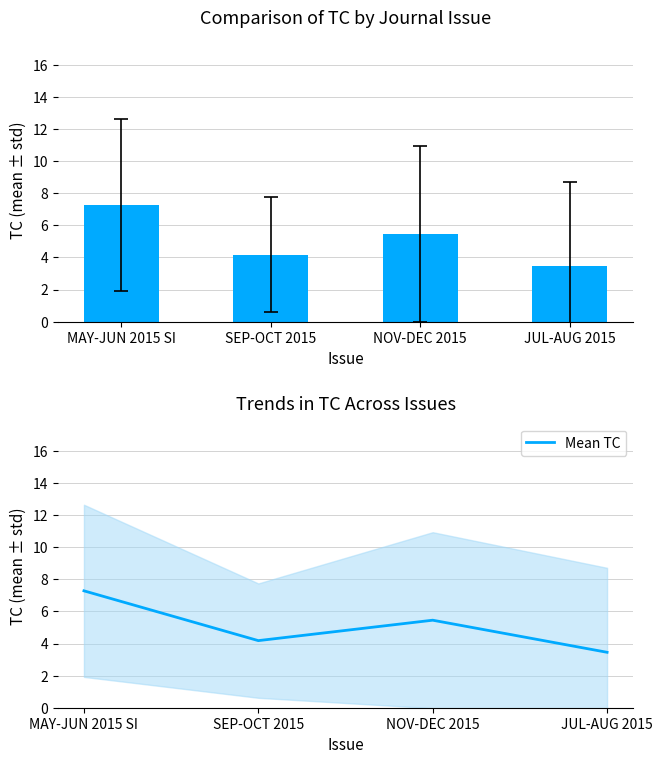

What is the label of the 1st bar from the left?

MAY-JUN 2015 SI